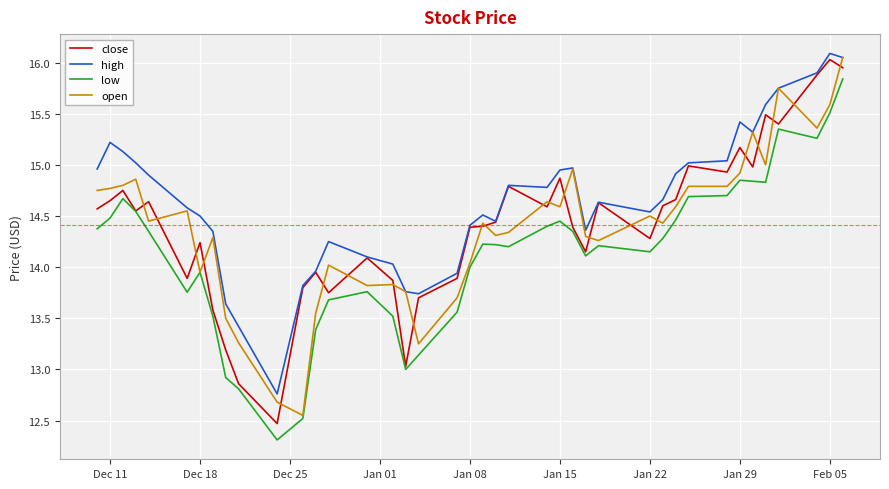

What is the minimum value for low?

12.3